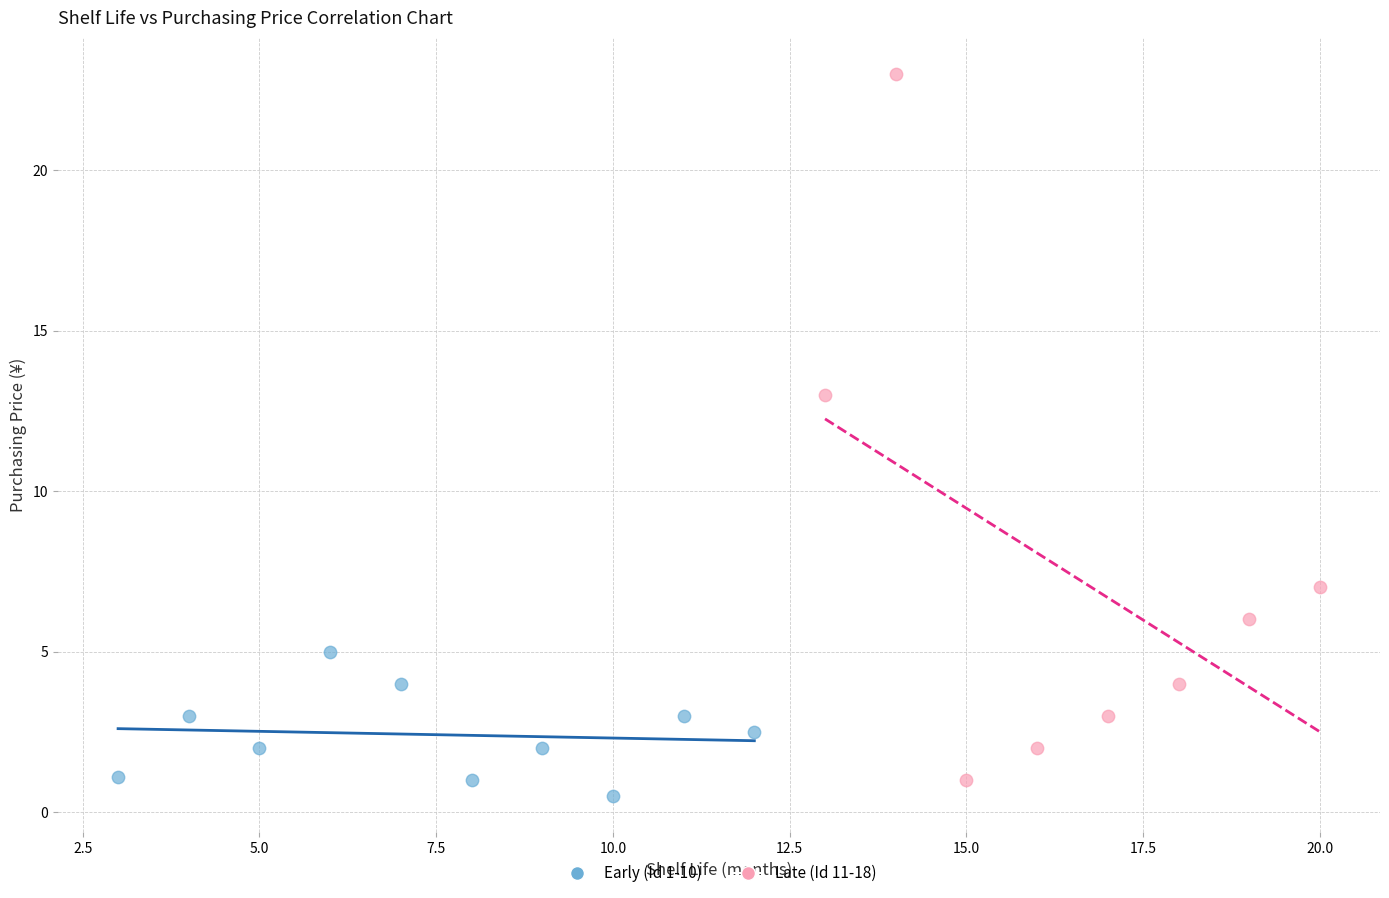

Which series contains the lowest Y value?

Early (Id 1-10)